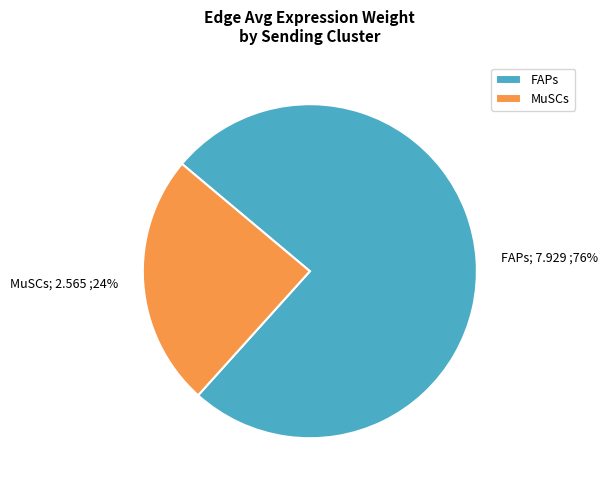

To the nearest percent, what is the average slice percentage?

50%